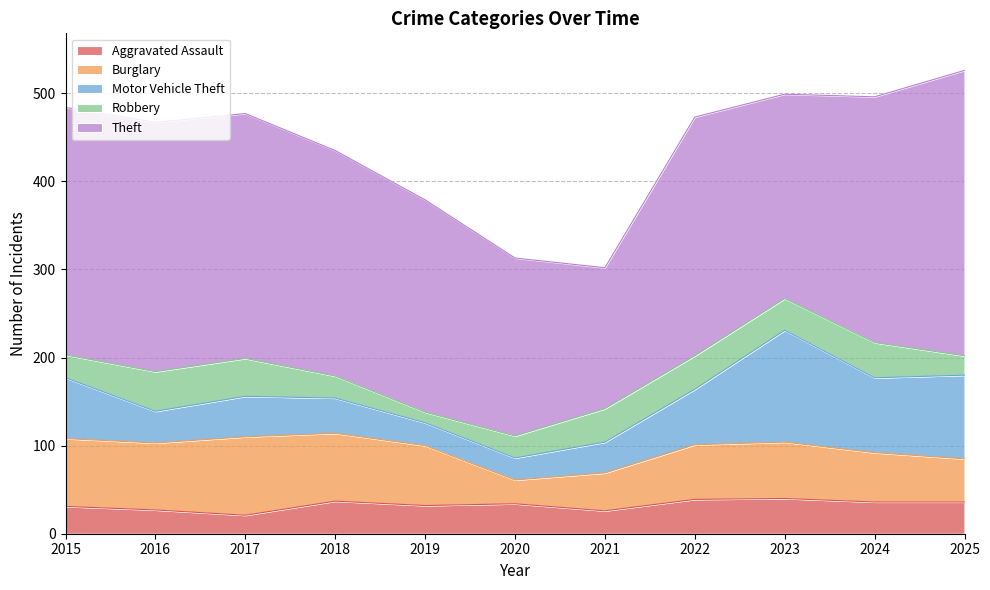

What is the difference between the Robbery values at 2021 and 2020?

13